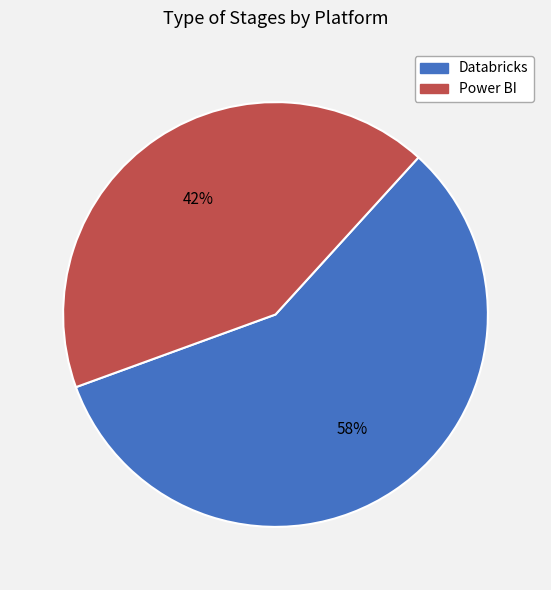

Count the number of slices in the pie.

2